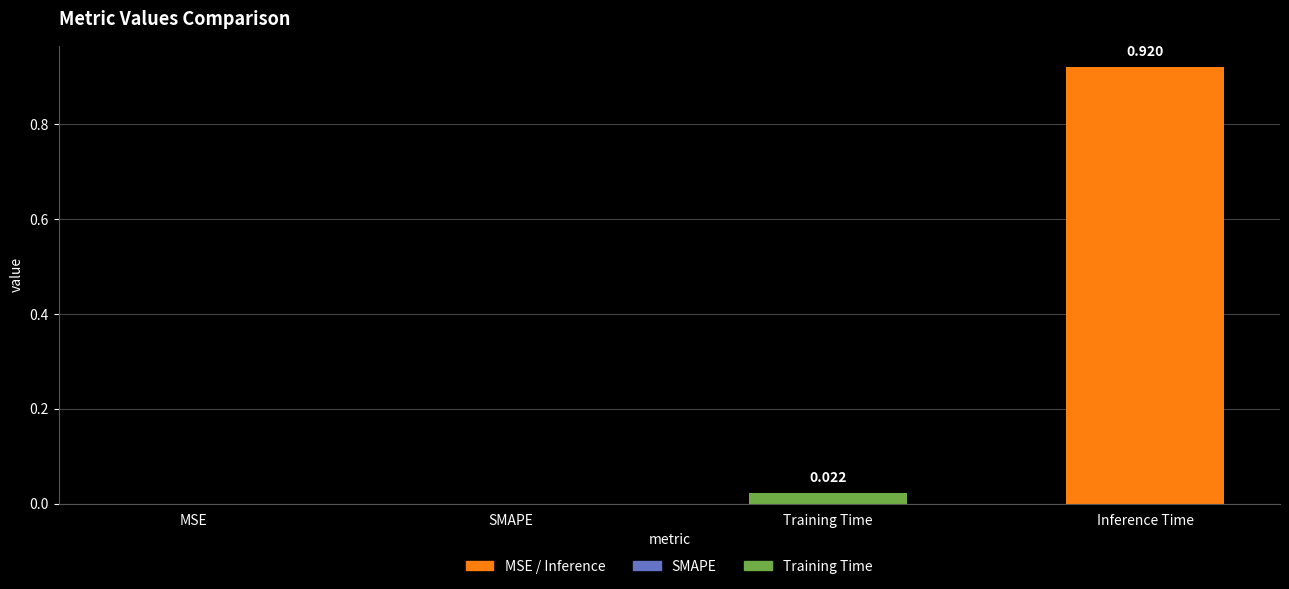

How many categories are shown in the chart?

4